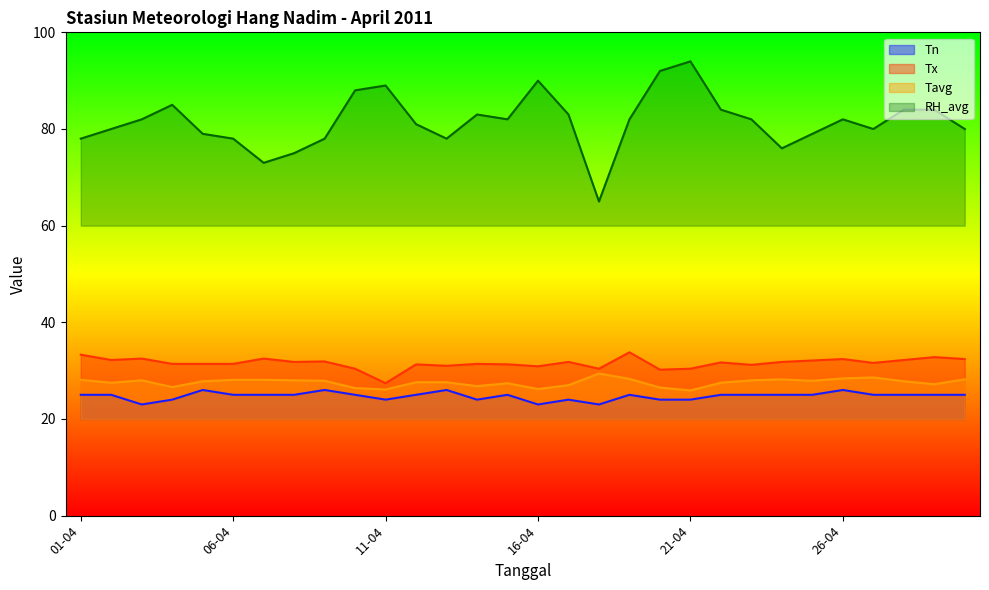

True or false: Tavg and Tn cross at least once.

False